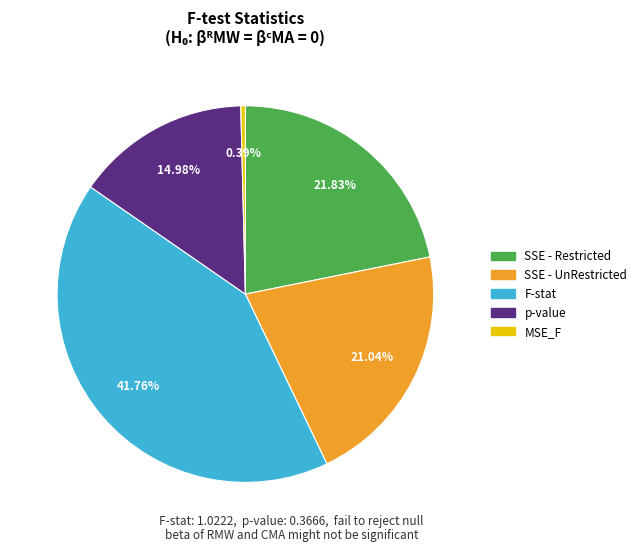

Does SSE - UnRestricted account for over 50% of the chart?

No